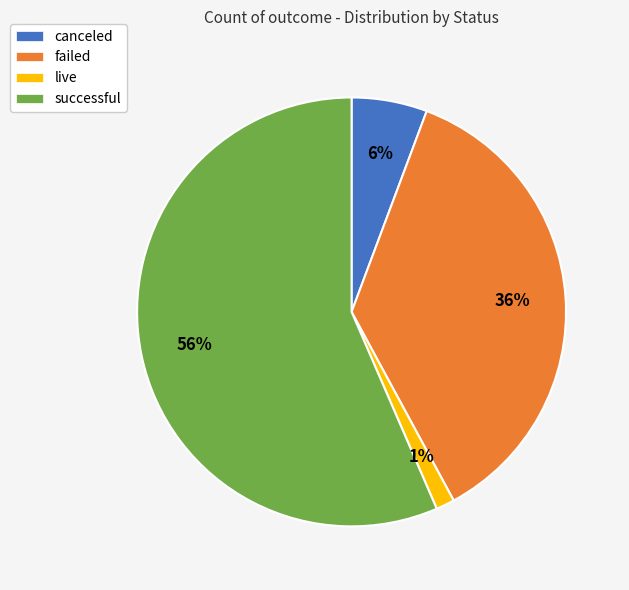

Which slice is the largest?

successful